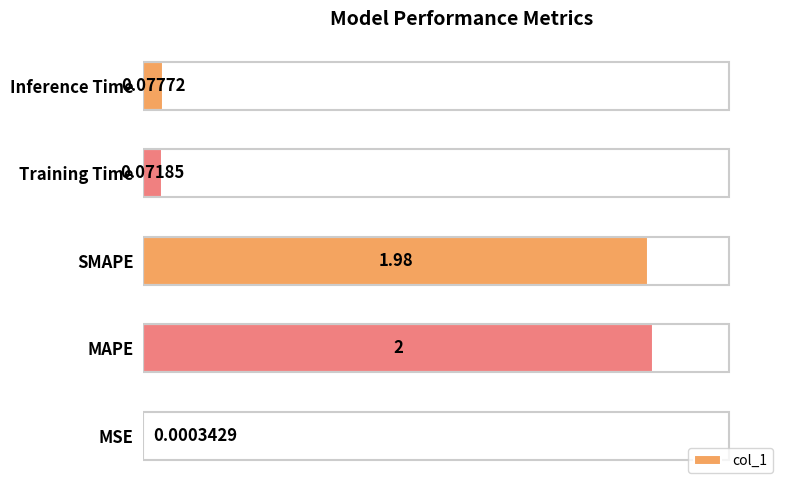

Between SMAPE and Inference Time, which is larger?

SMAPE